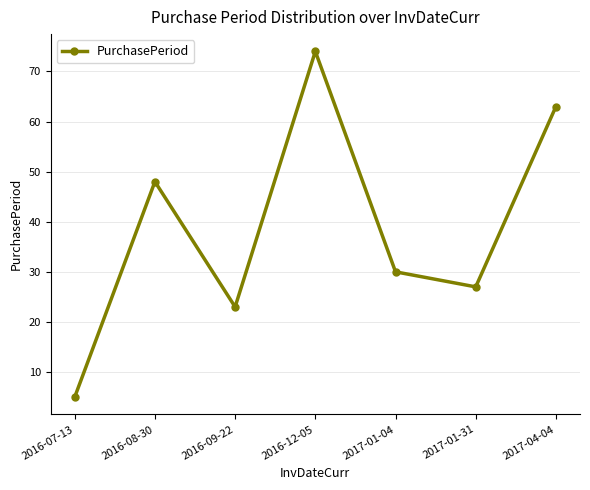

Rank the categories by value from highest to lowest.

2016-12-05, 2017-04-04, 2016-08-30, 2017-01-04, 2017-01-31, 2016-09-22, 2016-07-13